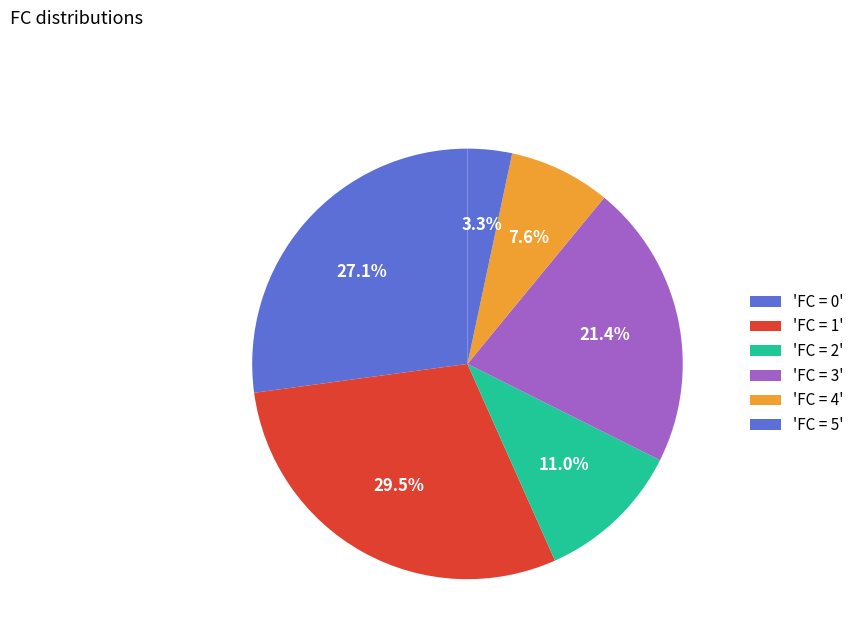

Count the number of slices in the pie.

6